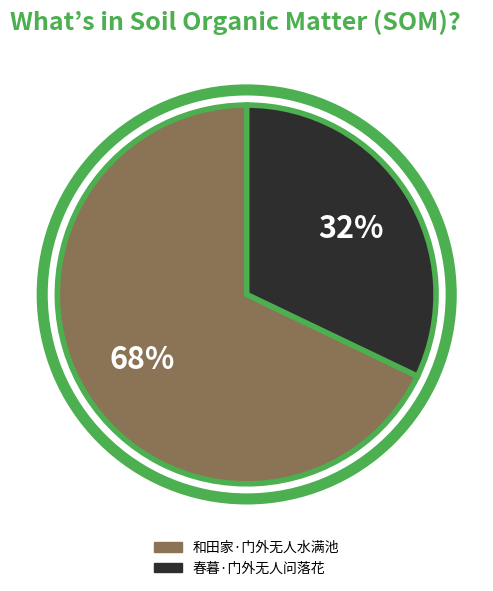

True or false: 春暮·门外无人问落花 accounts for 32% of the total.

True